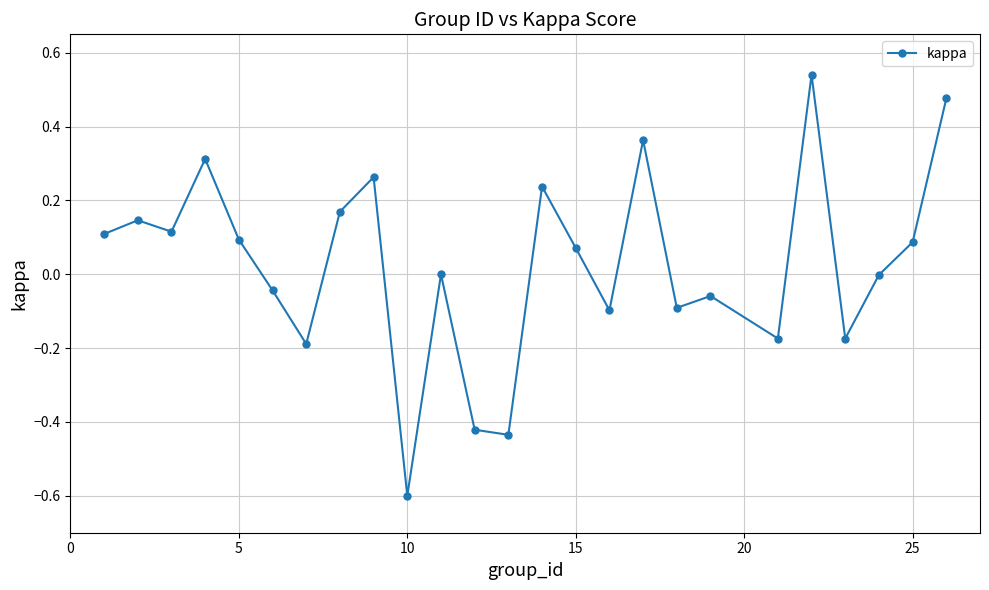

True or false: the data has more than 2 interior local peaks.

True